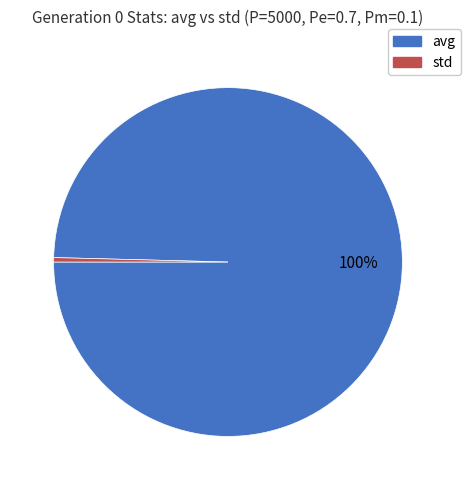

Which slice is the smallest?

std